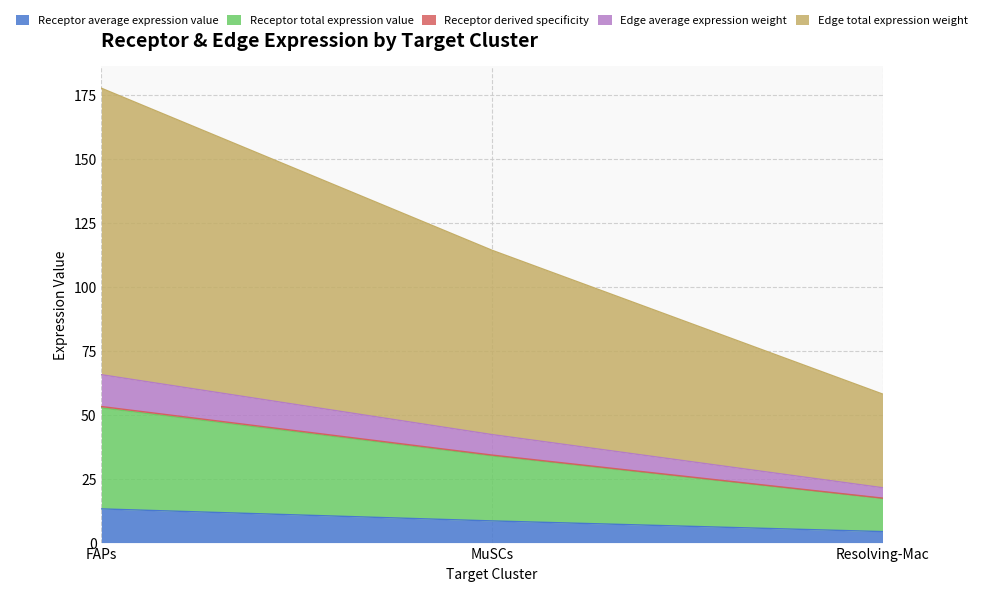

True or false: Receptor average expression value has a value of 8.5 at MuSCs.

True